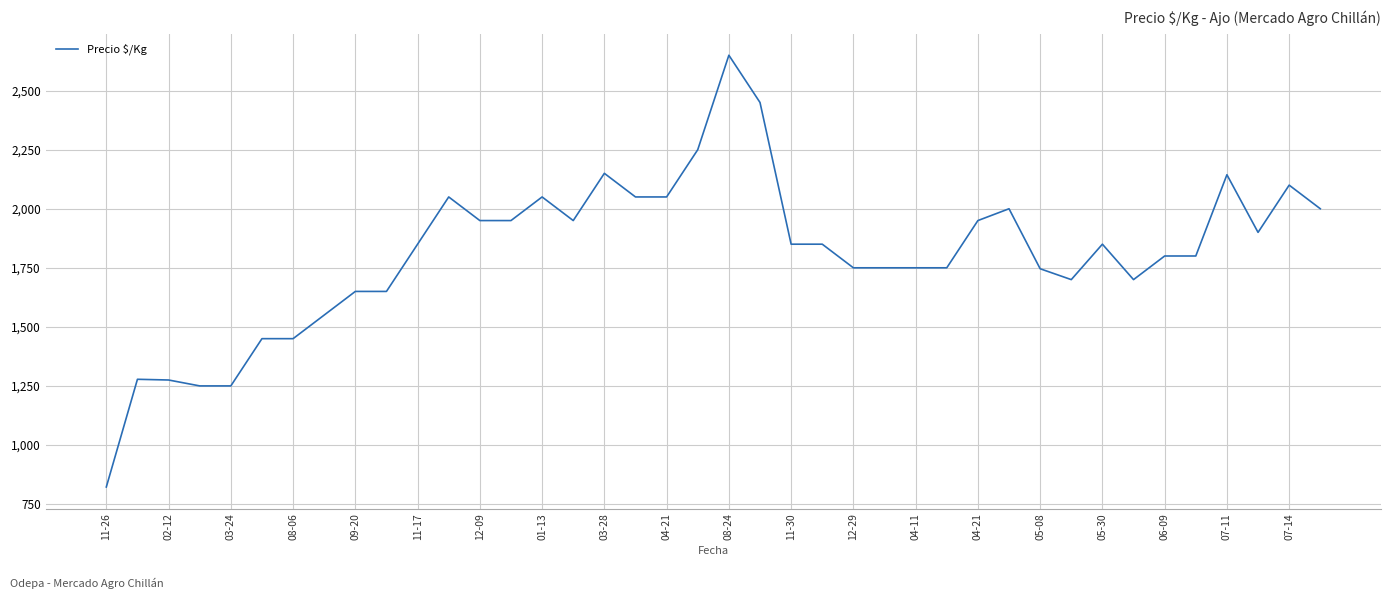

What is the greatest value displayed?

2650